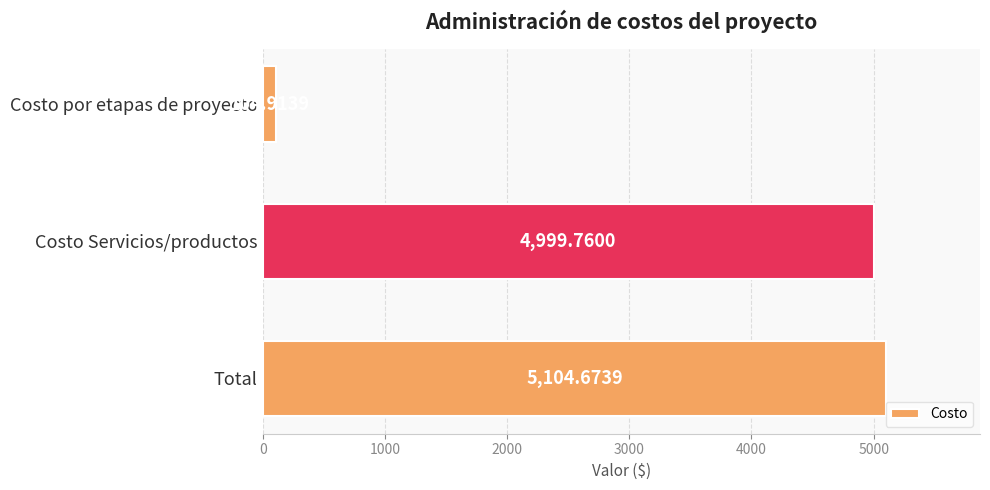

What is the sum of the values at Costo por etapas de proyecto and Total?

5209.6